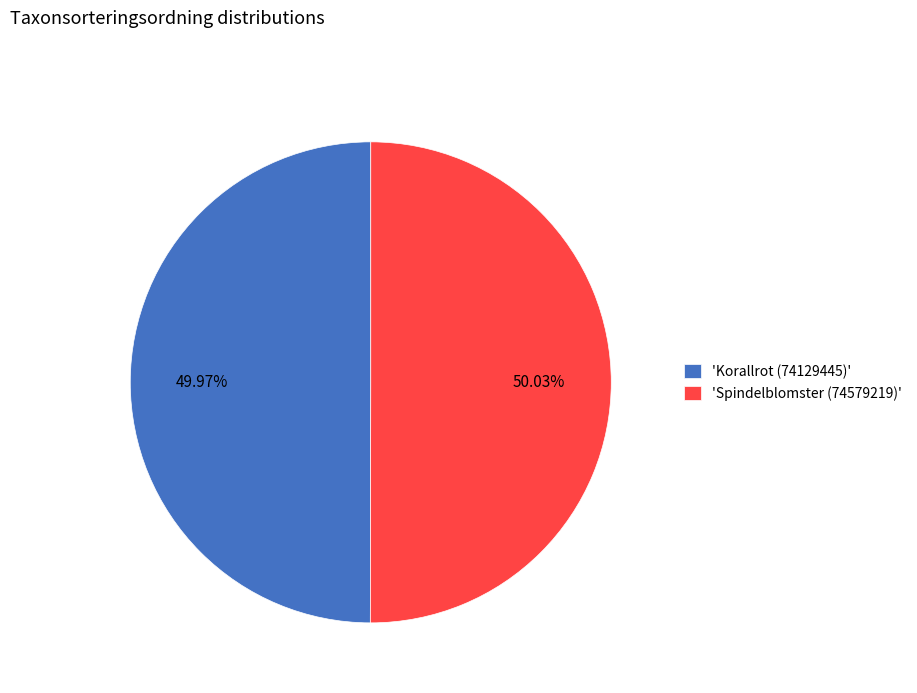

Does any single category account for the majority?

Yes